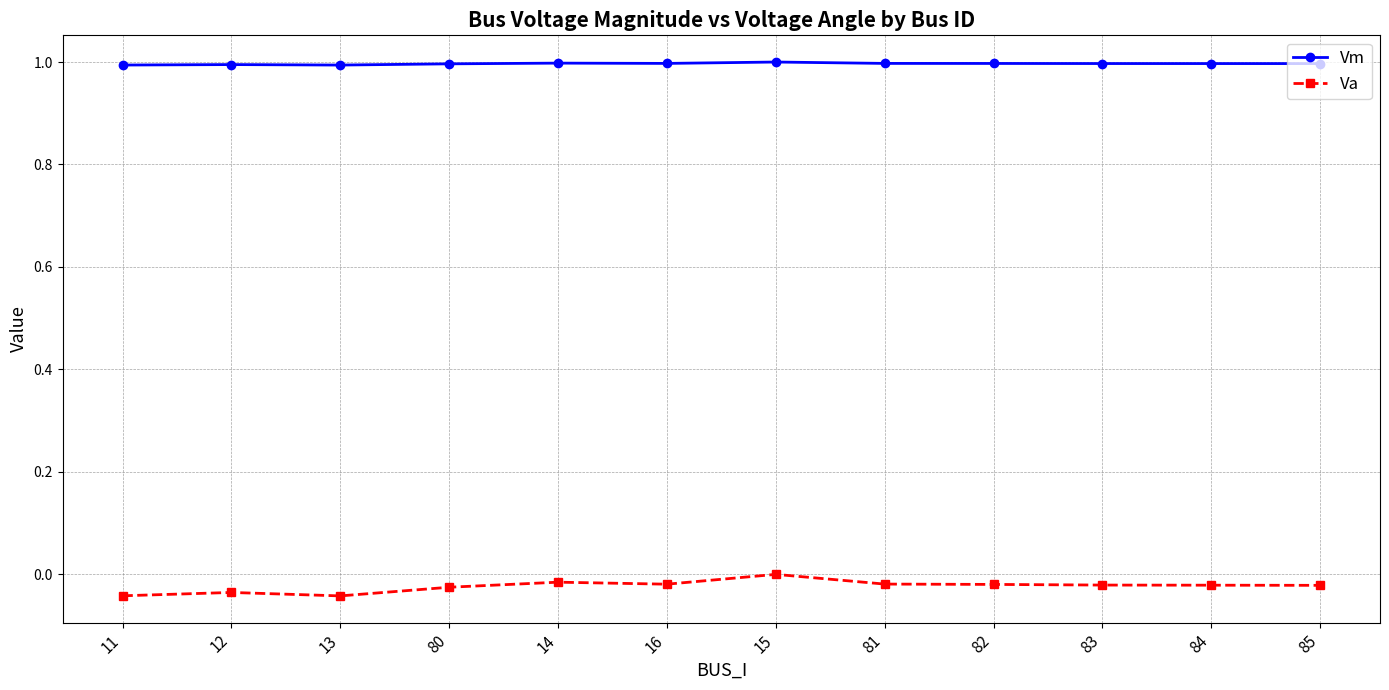

What is the maximum value shown in the chart?

1.0